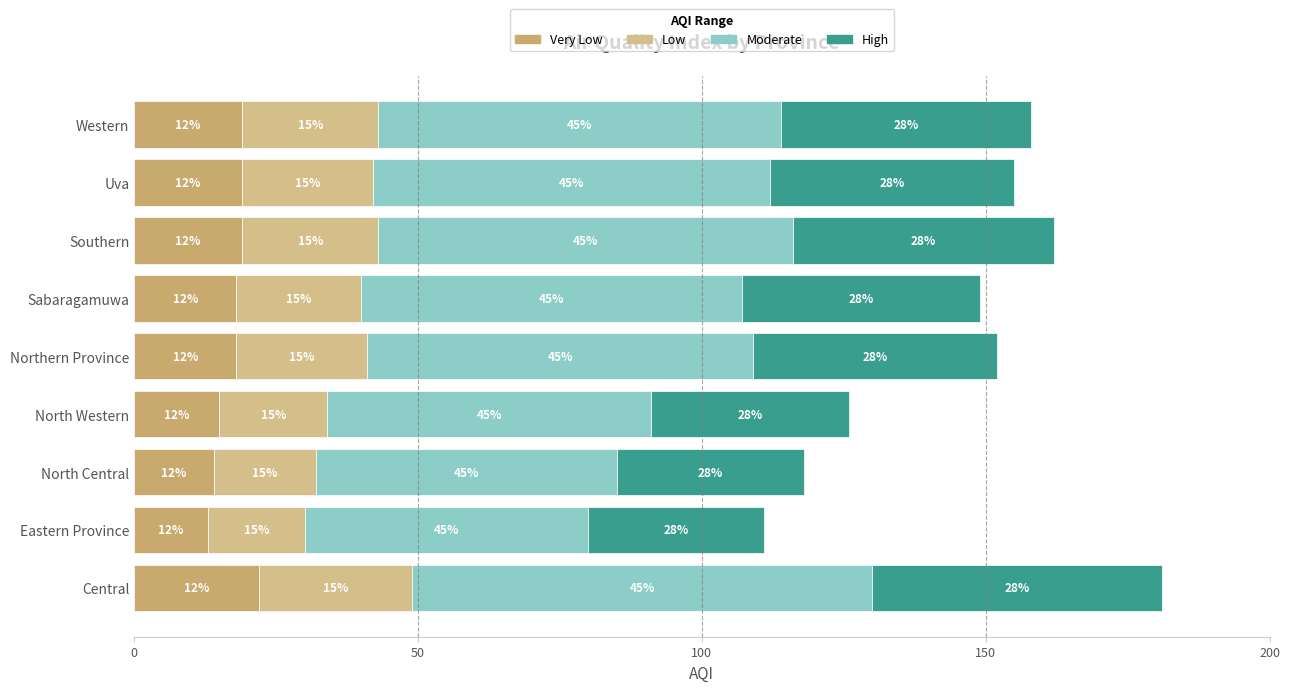

What are all the series names shown in the legend?

Very Low, Low, Moderate, High